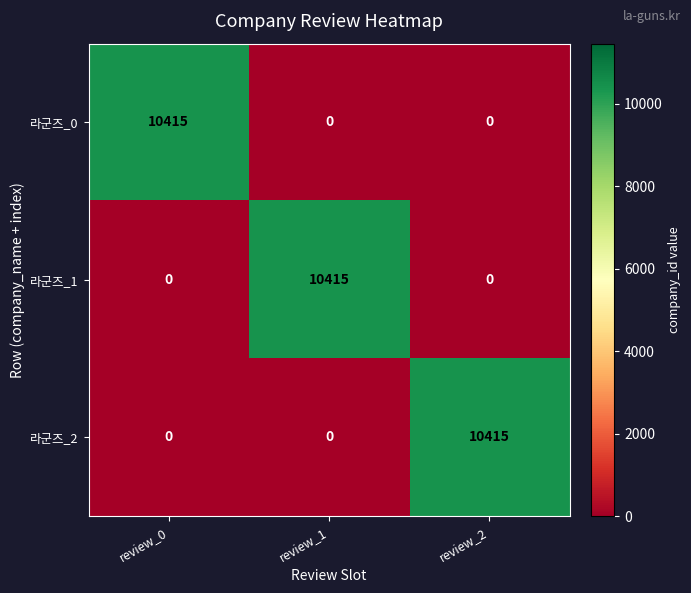

What is the greatest value displayed?

10415